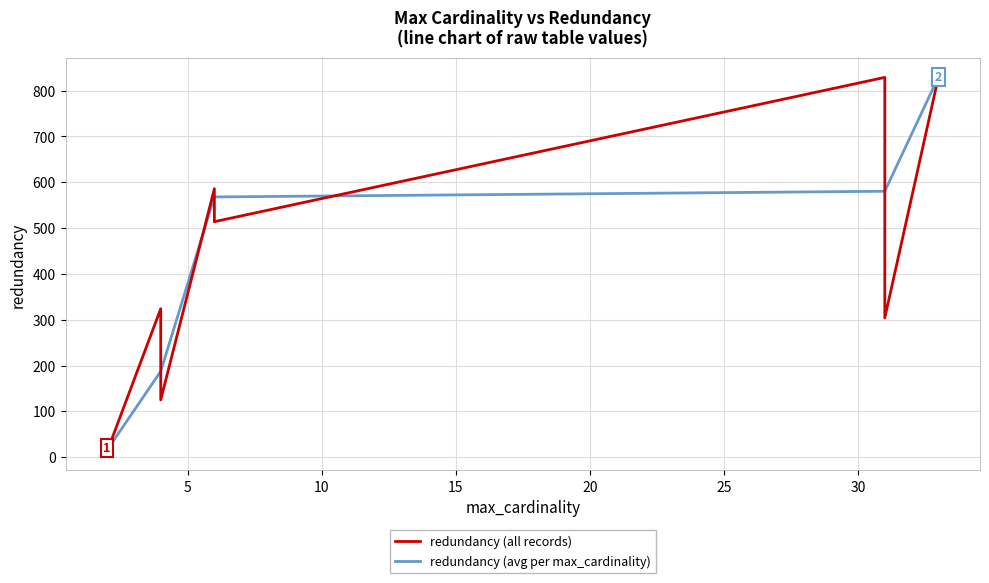

What is the minimum value shown in the chart?

12